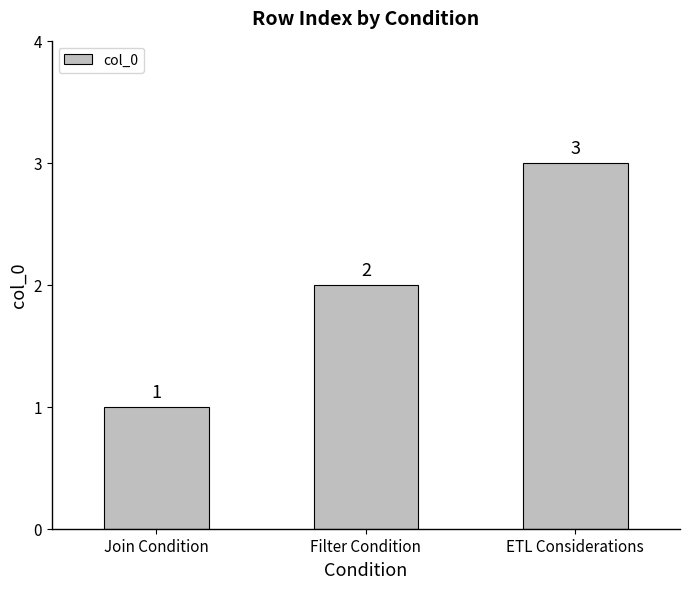

List the labels in order of value, largest first.

ETL Considerations, Filter Condition, Join Condition